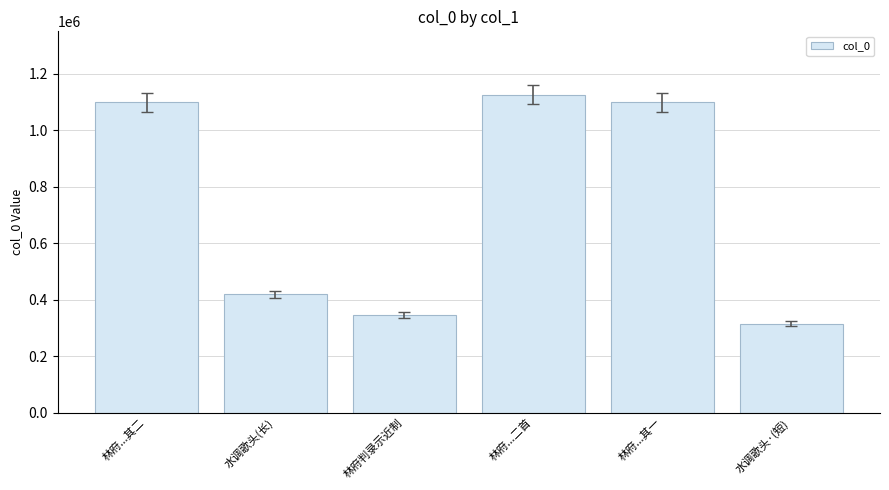

Does the chart contain stacked bars?

No